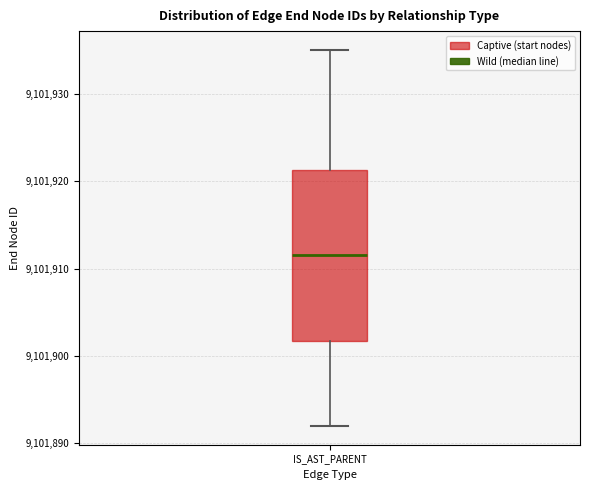

Where does the upper whisker of the box for IS_AST_PARENT end on the y-axis? The values are not printed on the chart, so give them approximately, as read against the axis.

9101935